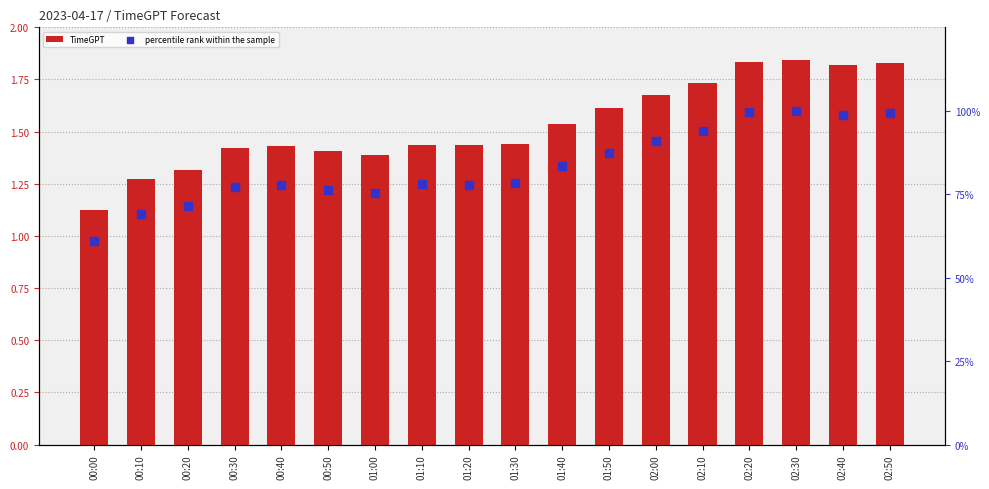

Which series has the widest spread of Y values?

percentile rank within the sample